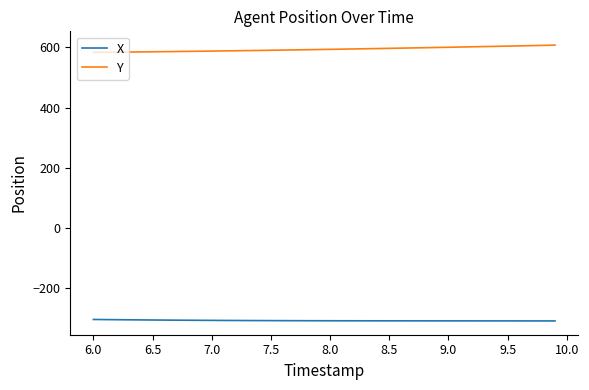

True or false: Y and X cross at least once.

False